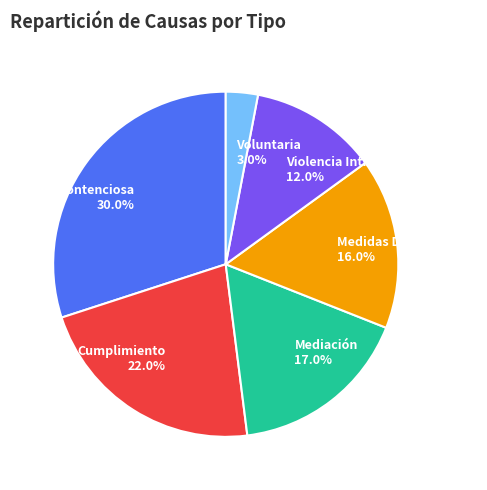

Combined, do Mediación and Contenciosa account for over 50%?

No